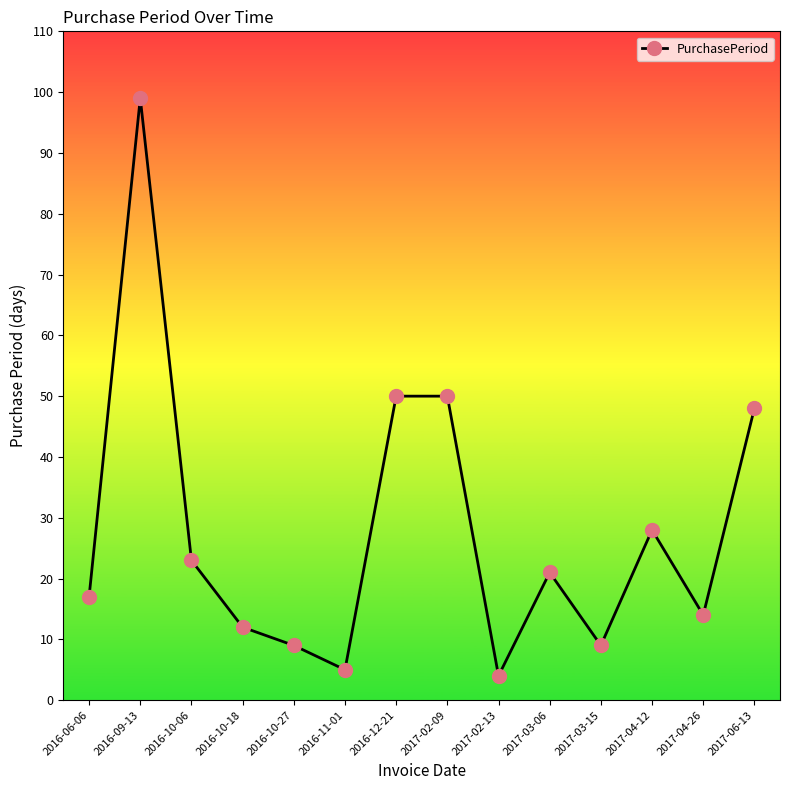

Which has a higher value, 2017-06-13 or 2016-06-06?

2017-06-13